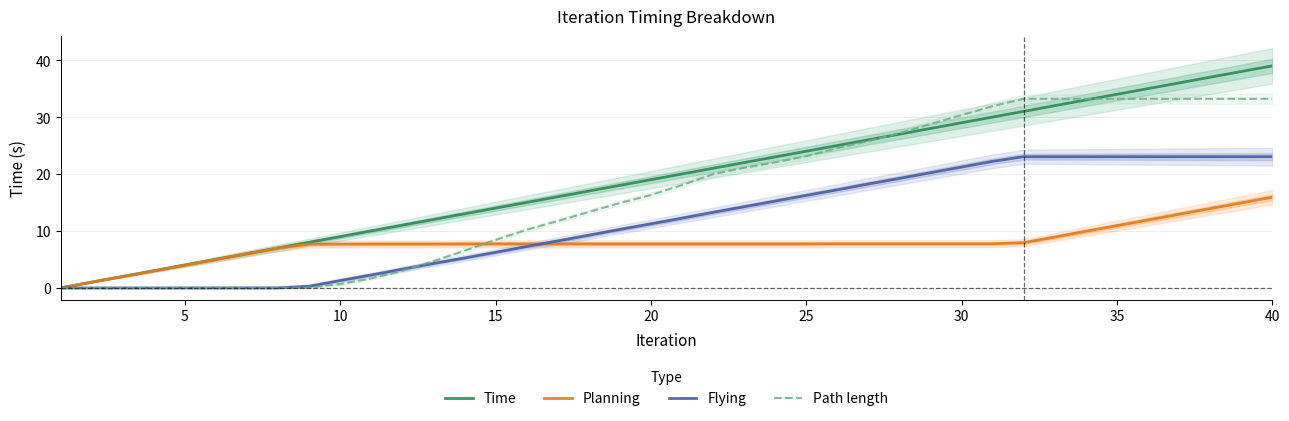

List the series in order of their peak value, highest first.

Time, Path length, Flying, Planning